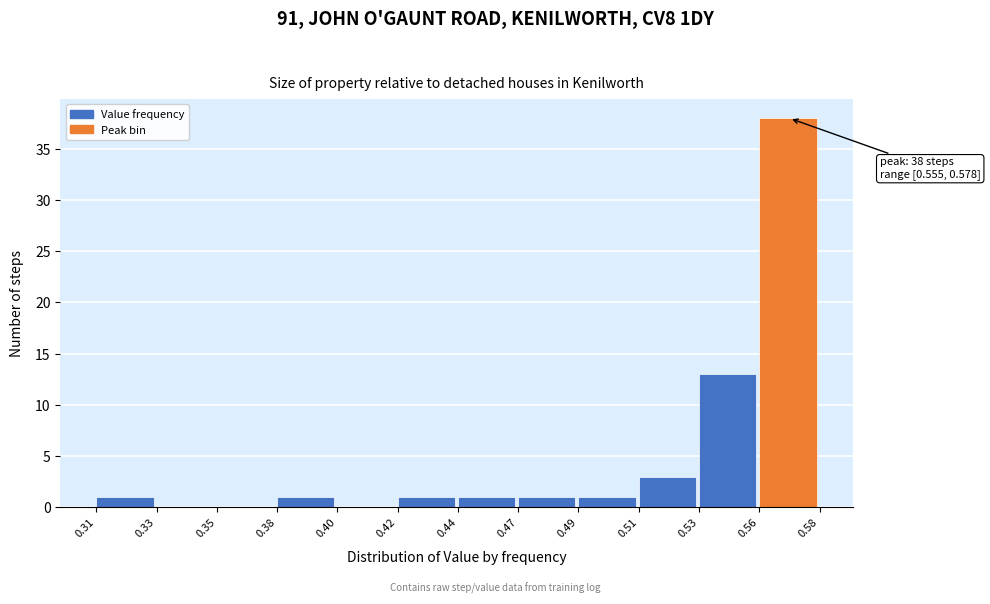

Reading right to left, extract all data points from this chart.

0.56=38	0.53=13	0.51=3	0.49=1	0.47=1	0.44=1	0.42=1	0.40=0	0.38=1	0.35=0	0.33=0	0.31=1